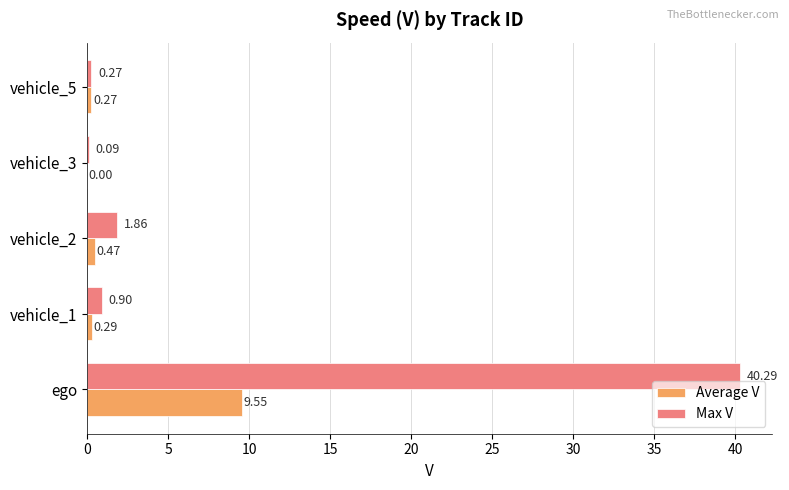

What is the maximum value shown in the chart?

40.3